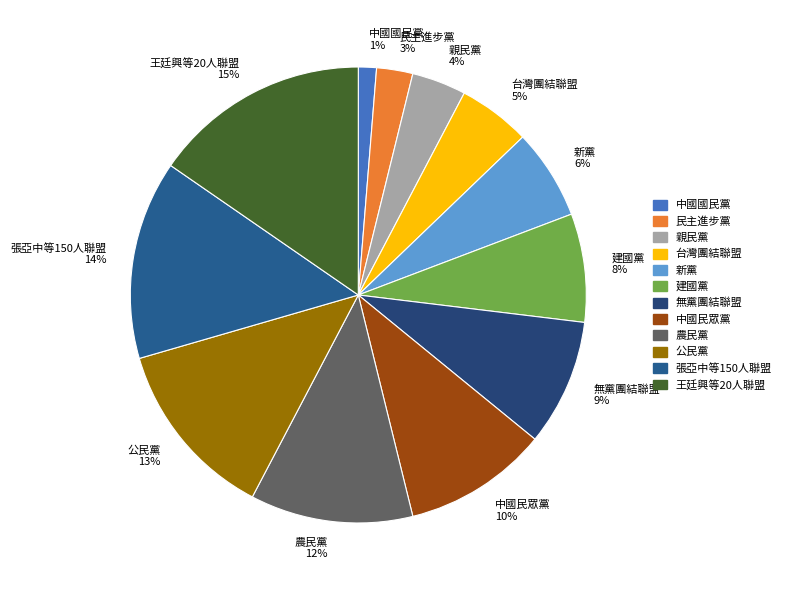

What is the ratio of the value at 親民黨 to the value at 建國黨?

0.5